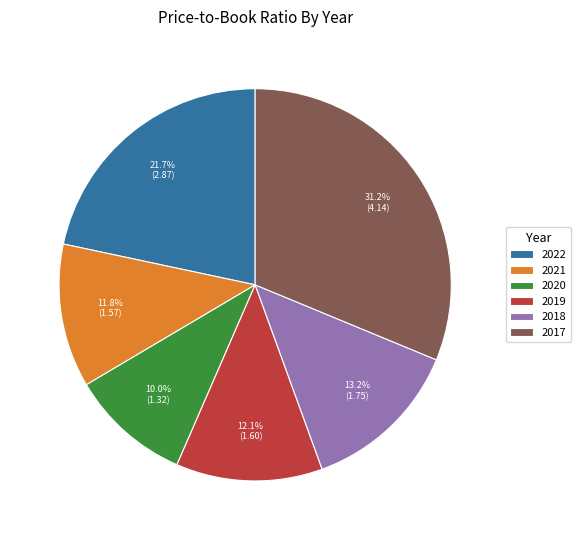

What percentage do 2022 and 2017 together represent?

52.9%